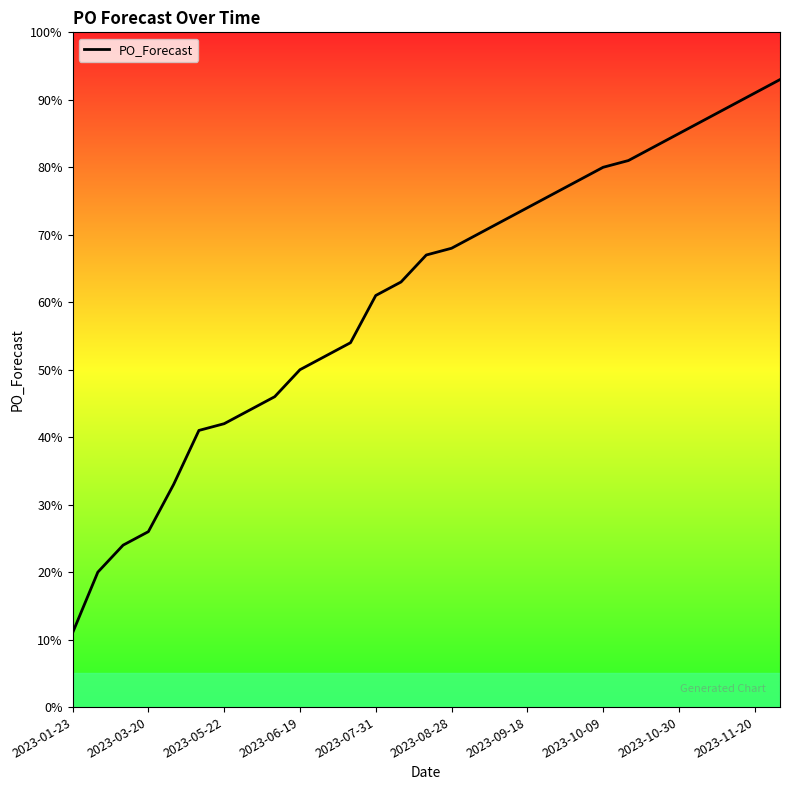

What is the greatest value displayed?

93